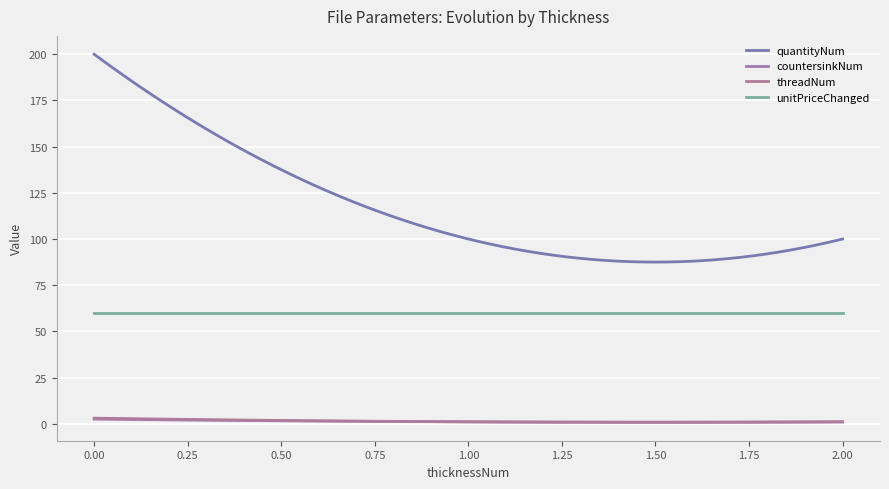

How many lines are shown in the chart?

4